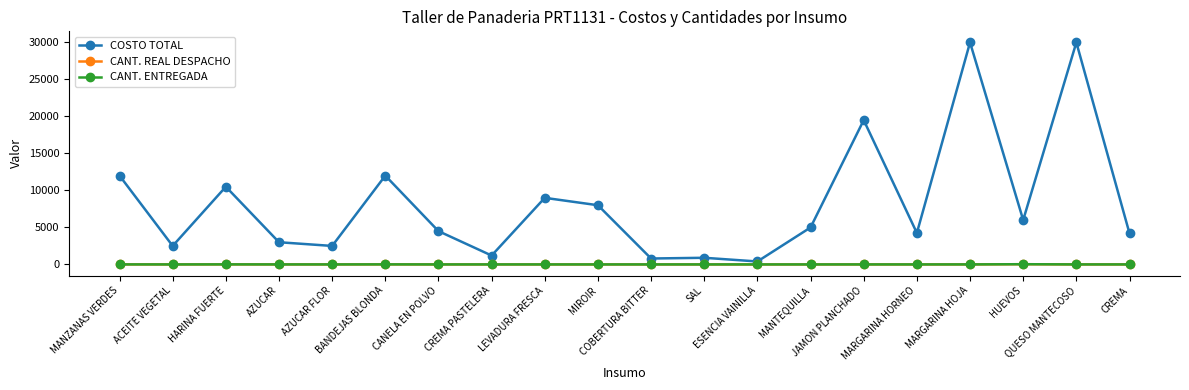

Read the COSTO TOTAL value at HARINA FUERTE.

10500.0